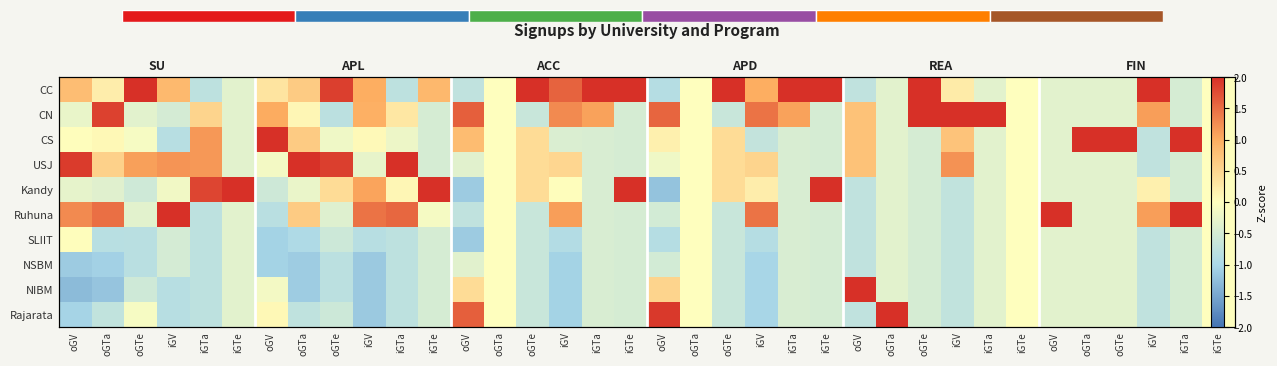

At which category is the sum across all series the highest?

iGV